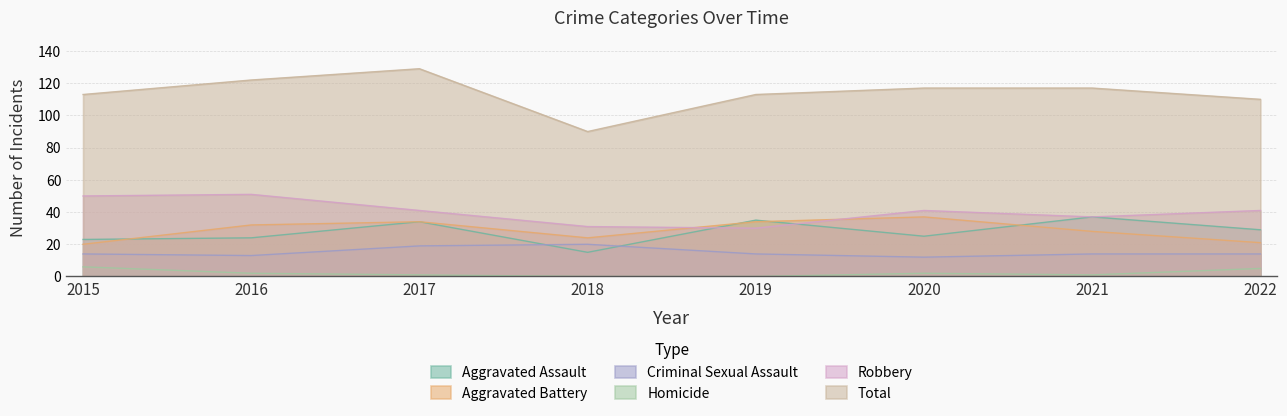

Rank the categories by Homicide value from highest to lowest.

2015, 2022, 2016, 2020, 2017, 2021, 2018, 2019